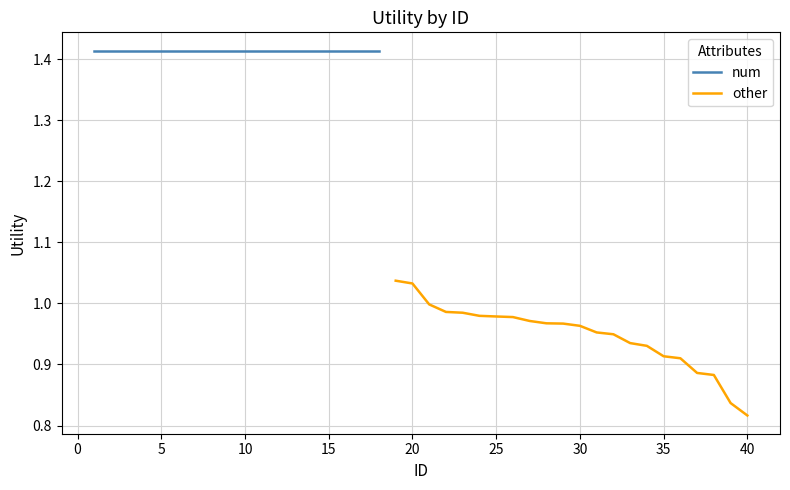

The value of other at 25 is 0.6. True or false?

False